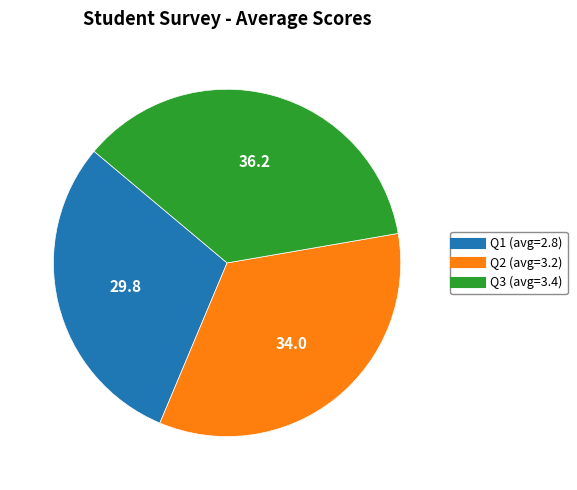

Does any single category account for the majority?

No